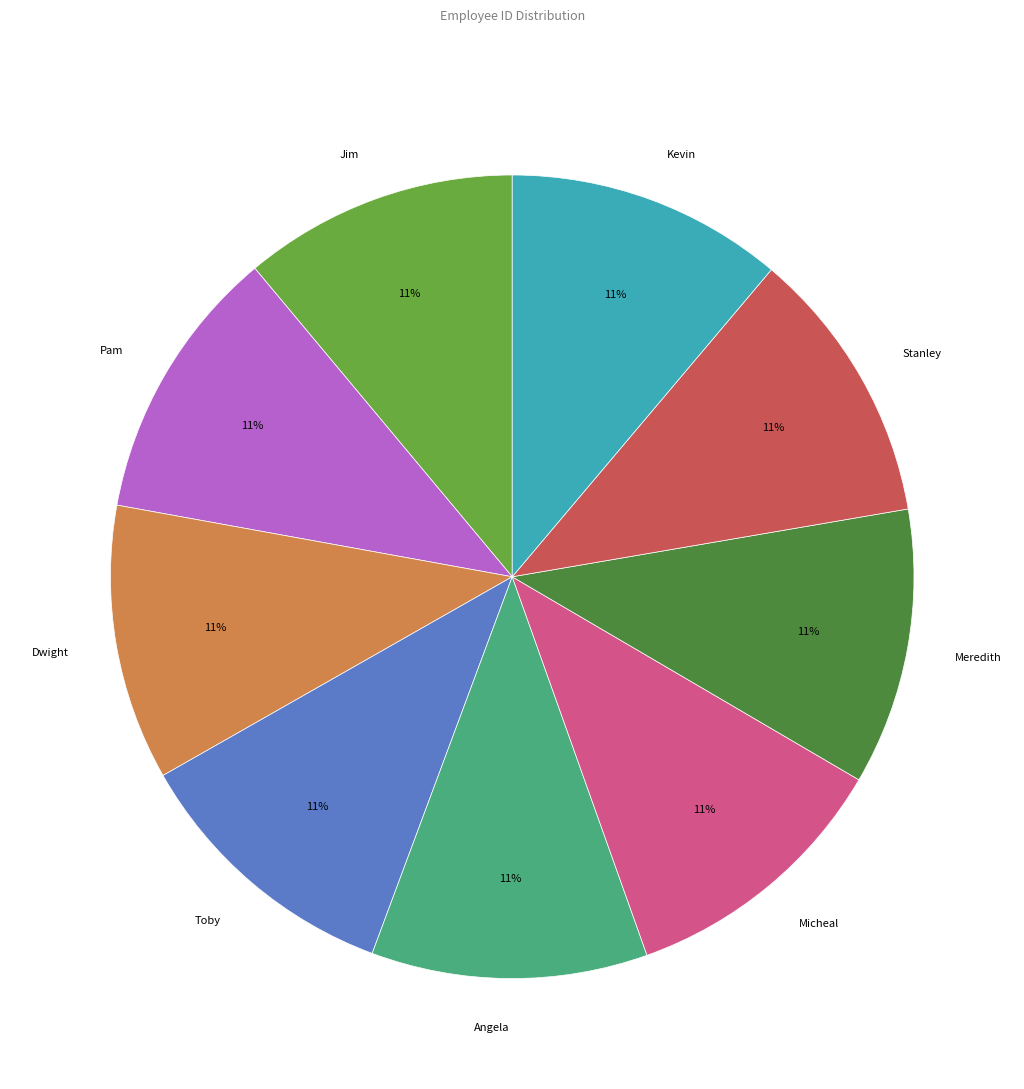

Approximately how many times larger is the value at Angela compared to Toby?

1.0